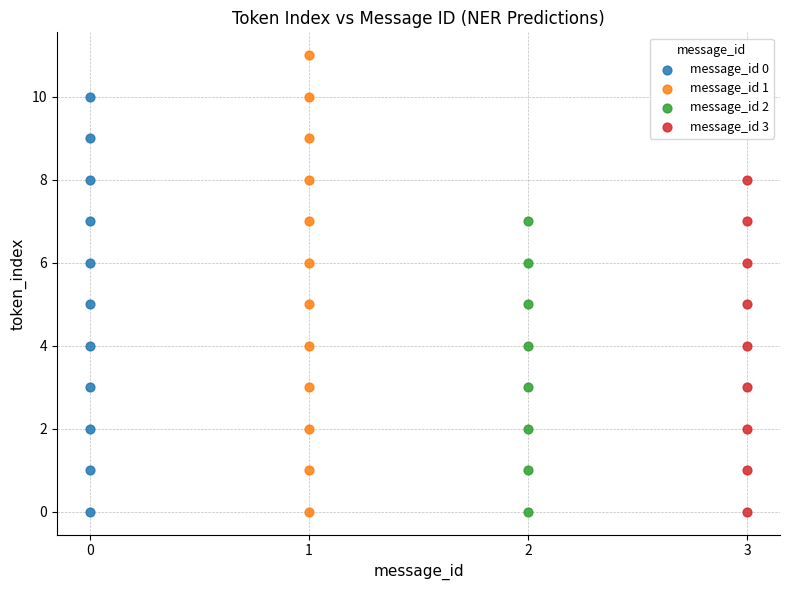

Which series has the widest spread of Y values?

message_id 1